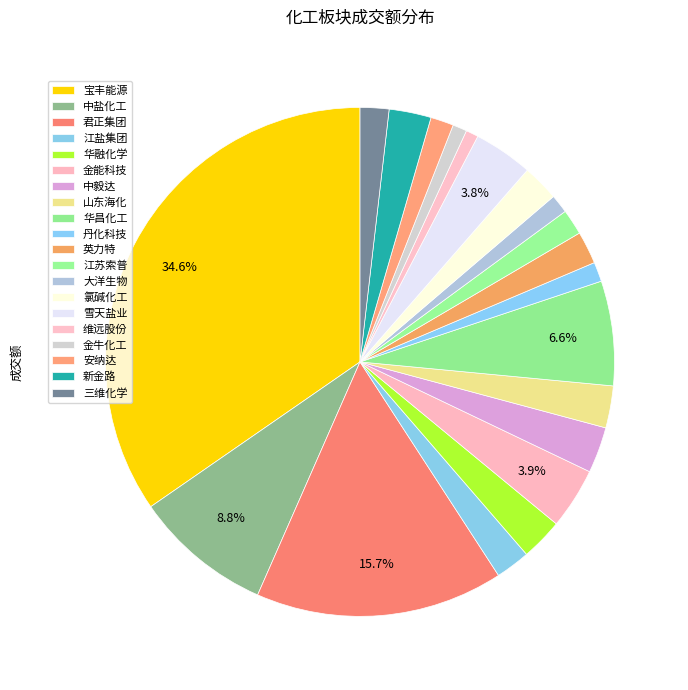

Which slice is the smallest?

维远股份